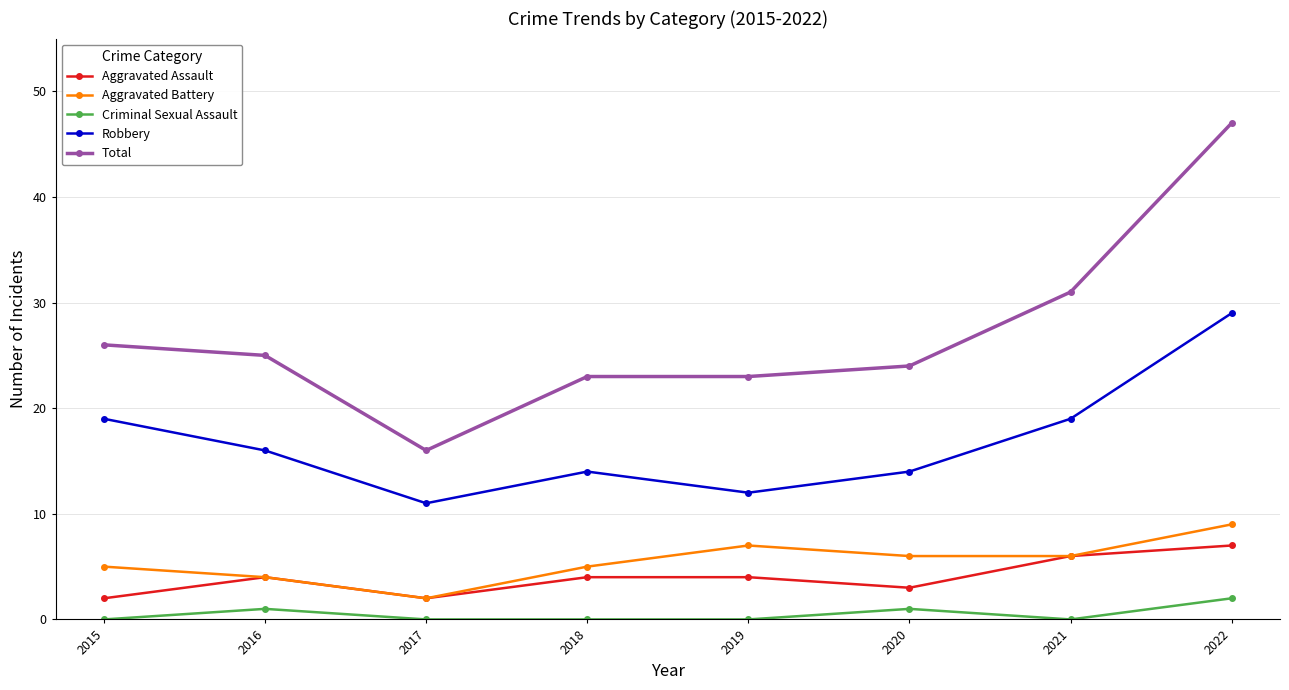

Is the value of Criminal Sexual Assault at 2021 greater than the value of Total at 2018?

No